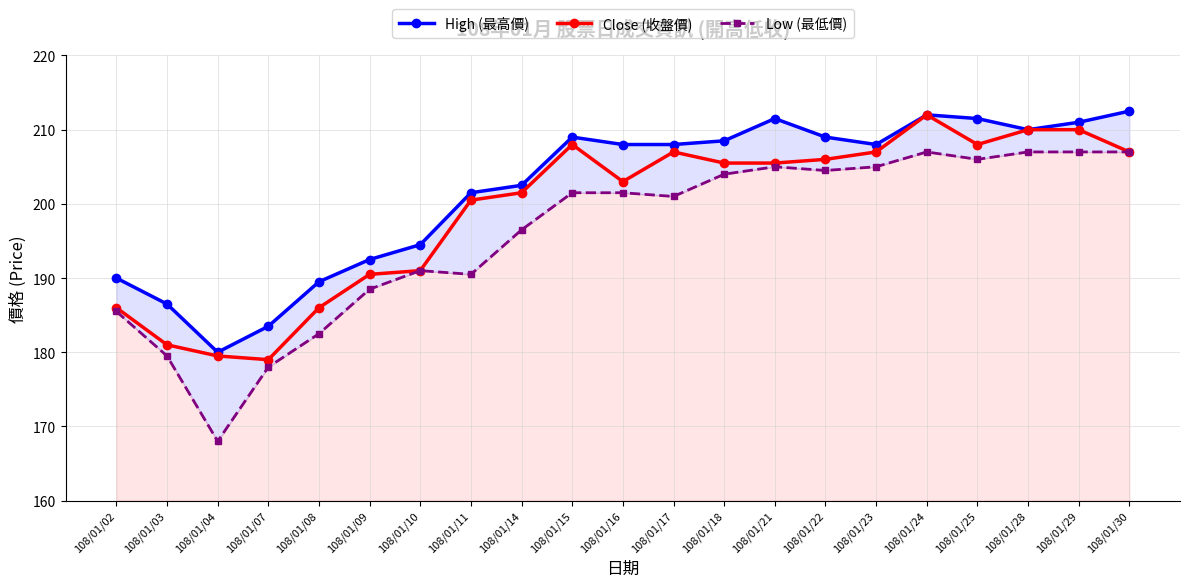

Between 108/01/07 and 108/01/16, which is larger?

108/01/16